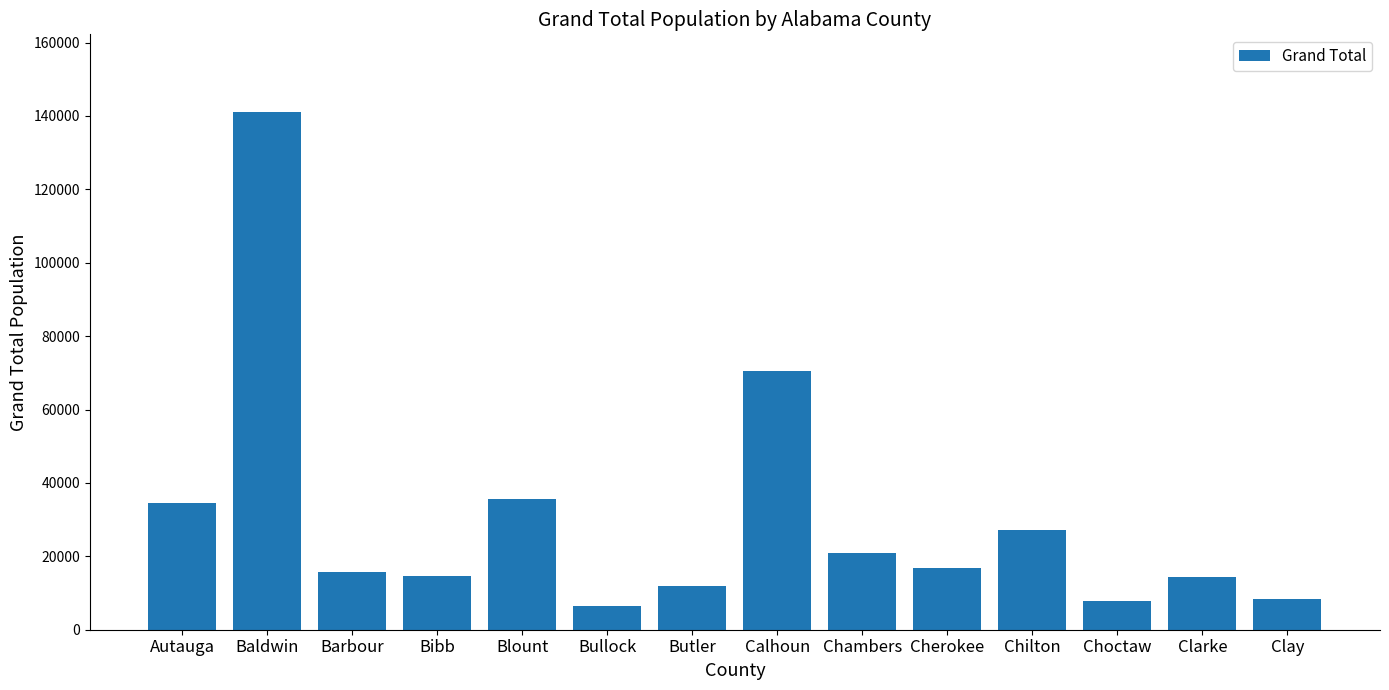

What is the change in value from Chilton to Choctaw?

-19422